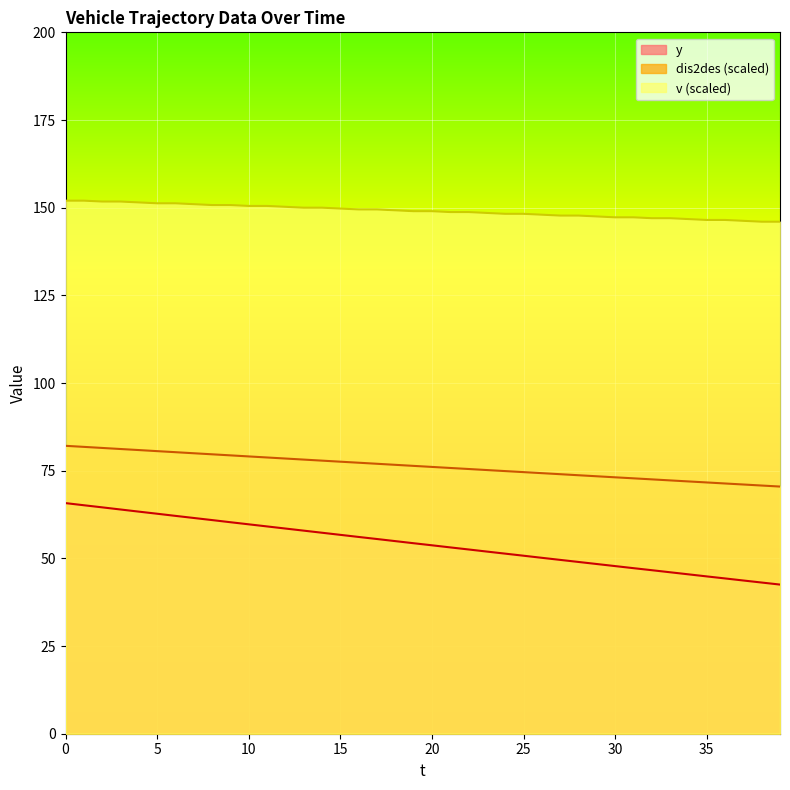

What is the smallest value displayed?

42.5